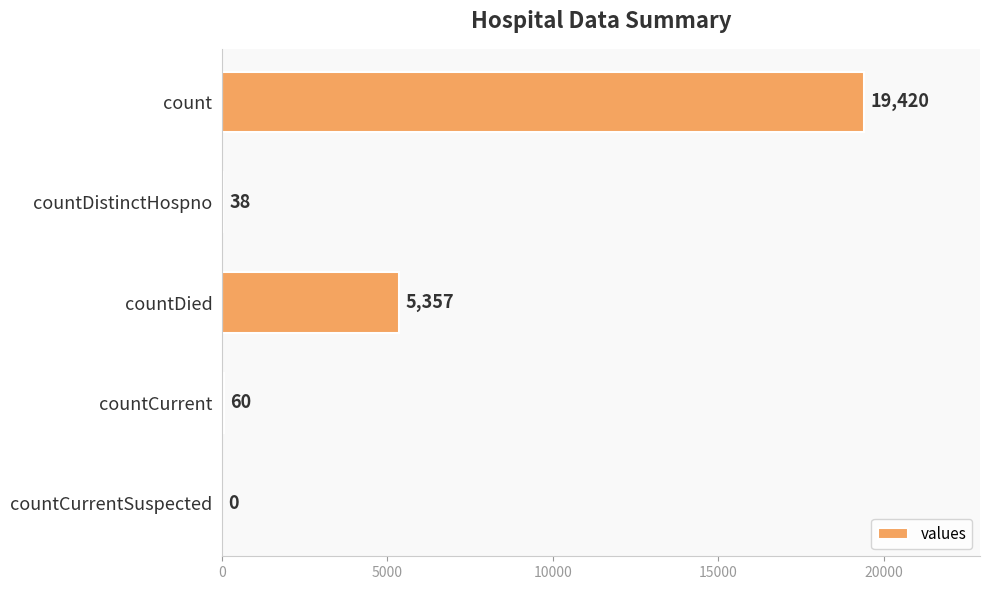

Are the bars grouped side by side (vs. stacked)?

No